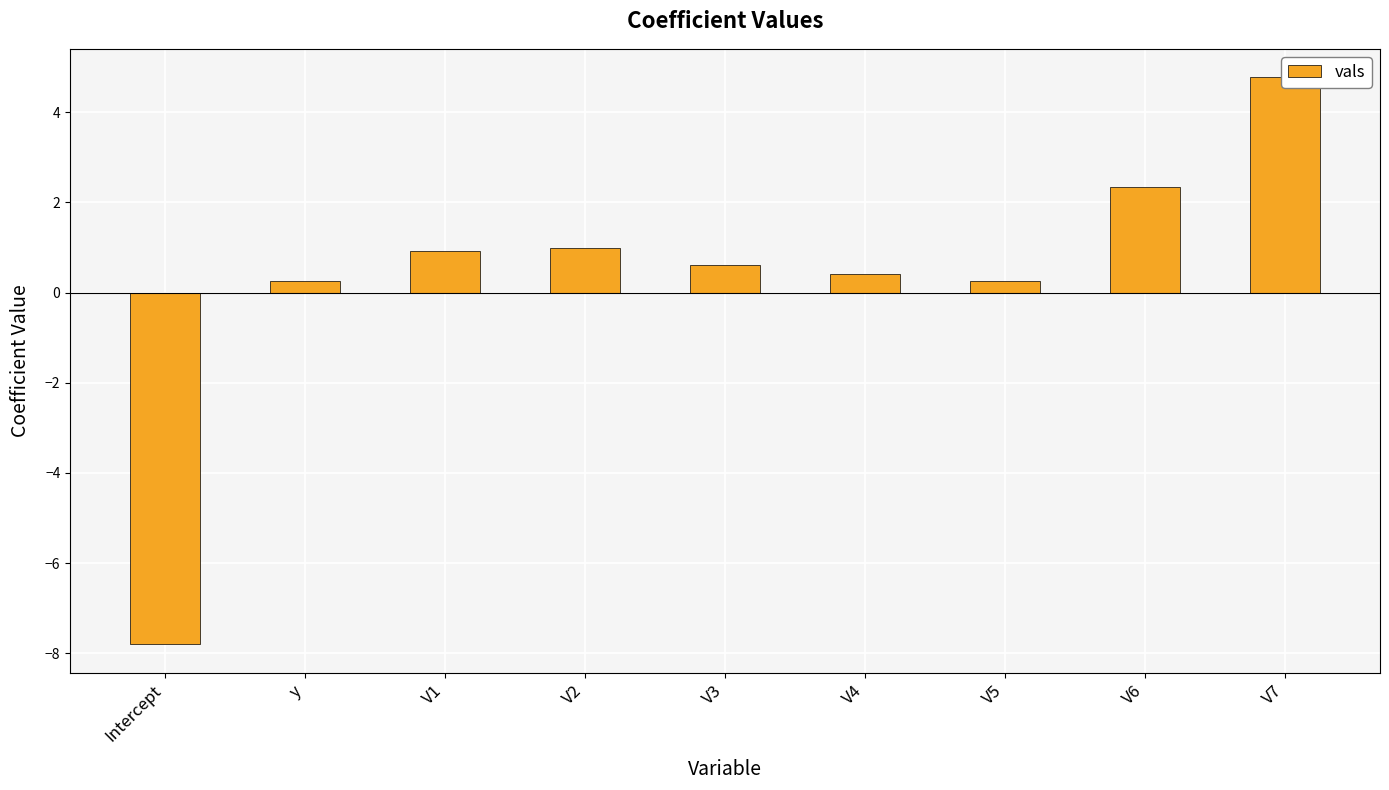

Does the chart contain stacked bars?

No